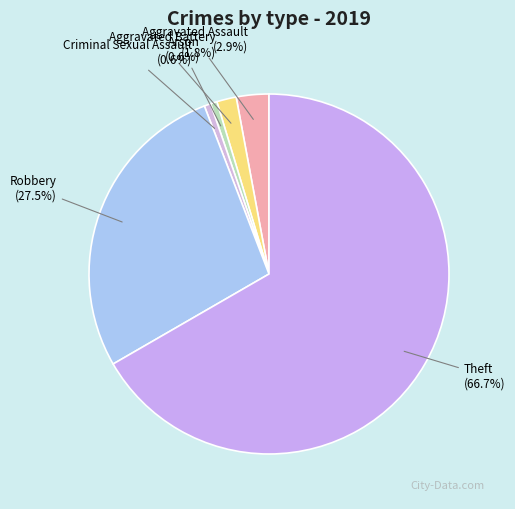

What percentage is the Criminal Sexual Assault slice, to the nearest percent?

1%